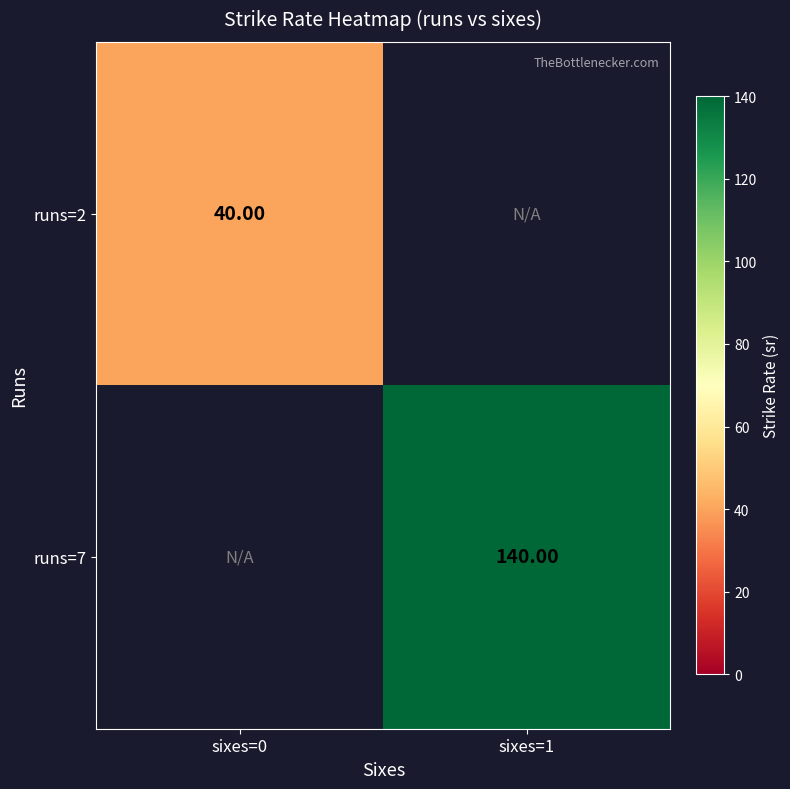

Rank the categories by runs=7 value from lowest to highest.

sixes=0, sixes=1